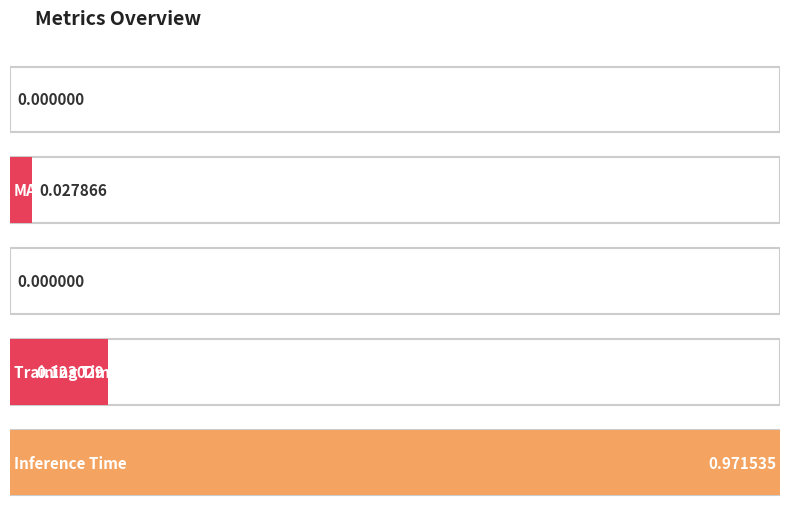

What is the difference between the maximum and minimum values?

1.0